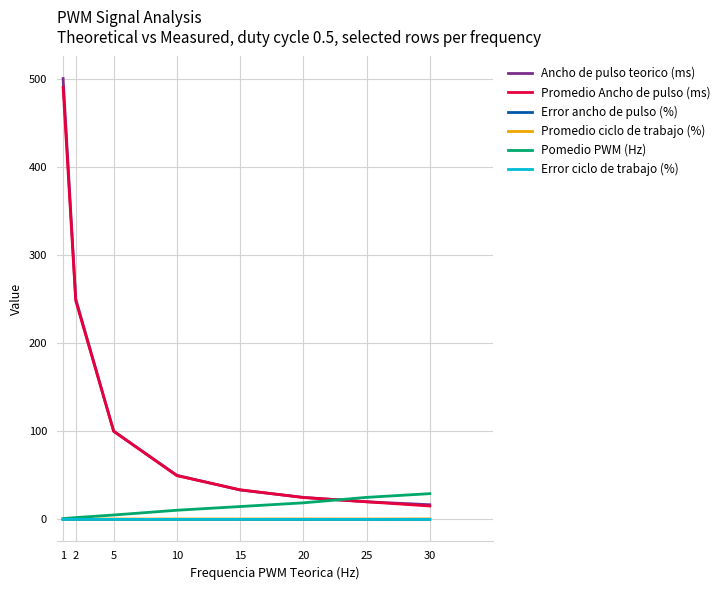

What is the sum of all Pomedio PWM (Hz) values?

106.0